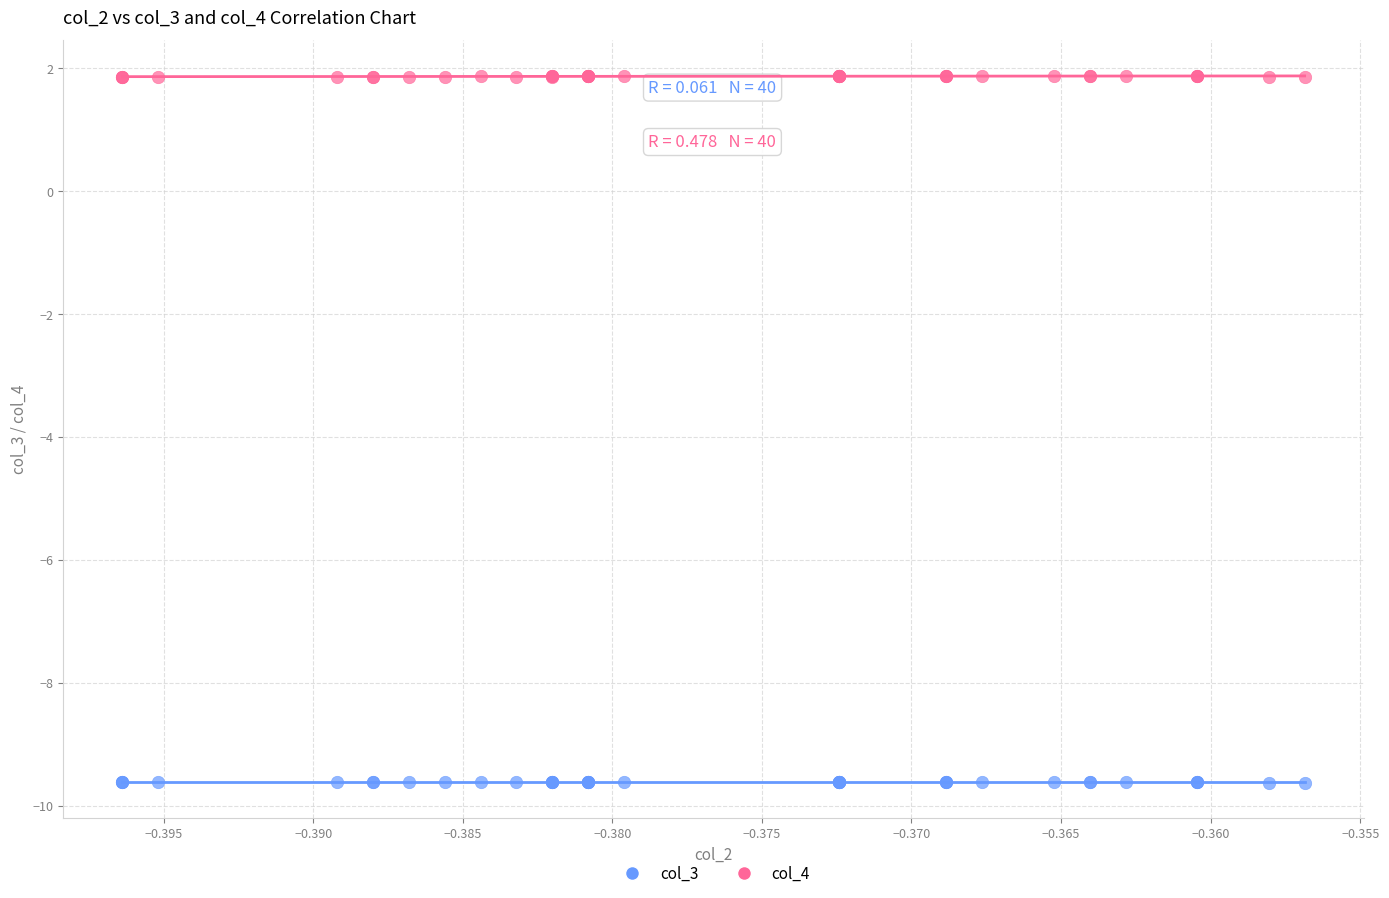

Which series contains the lowest Y value?

col_3